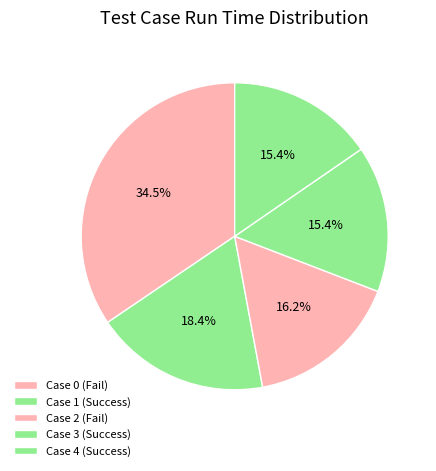

Approximately how many times larger is the value at Case 3 (Success) compared to Case 1 (Success)?

0.8